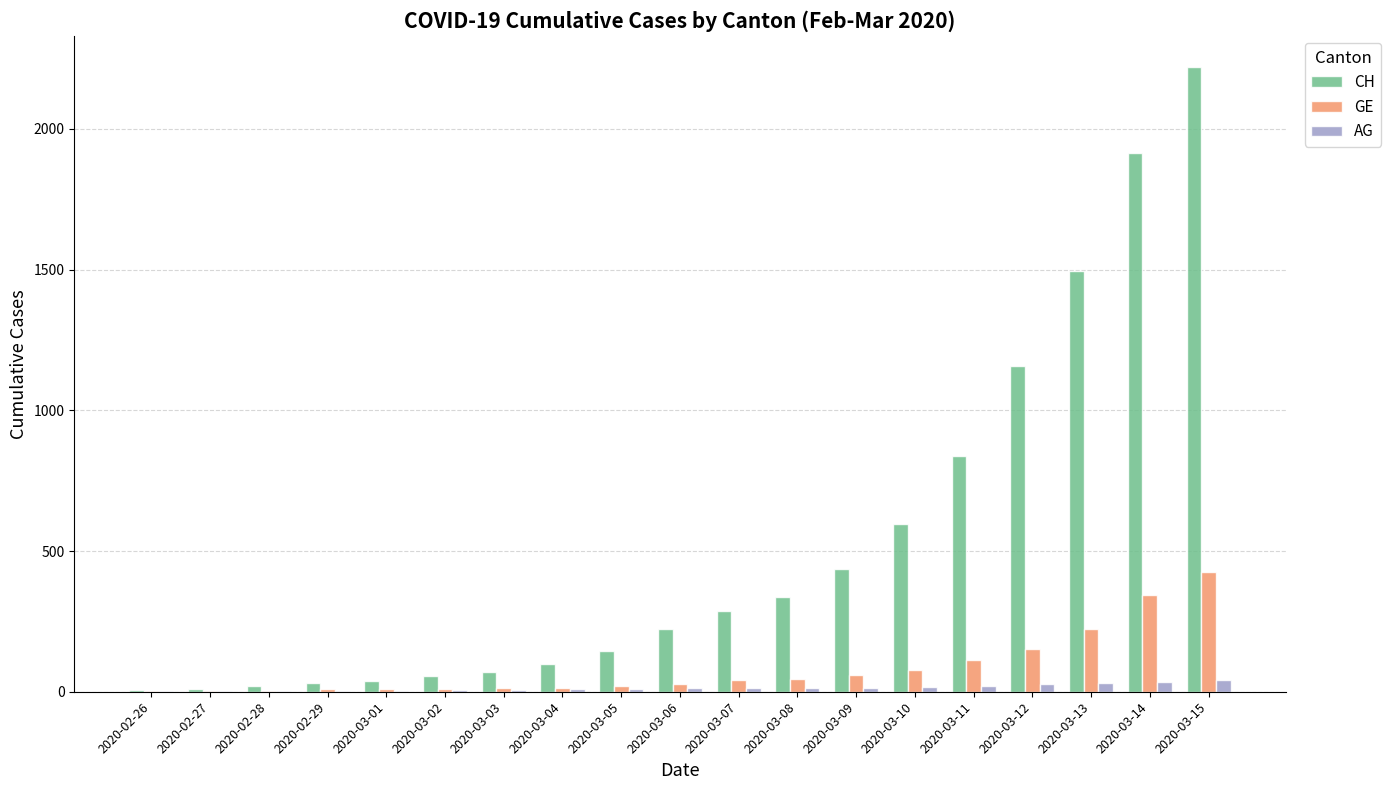

Are the bars grouped side by side (vs. stacked)?

Yes